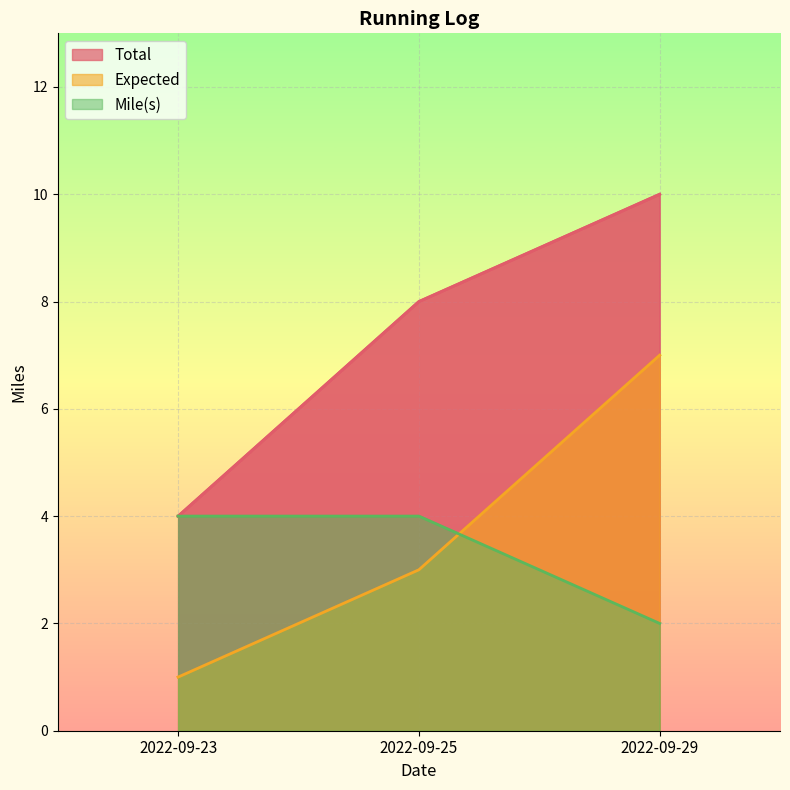

Rank the categories by Expected value from highest to lowest.

2022-09-29, 2022-09-25, 2022-09-23